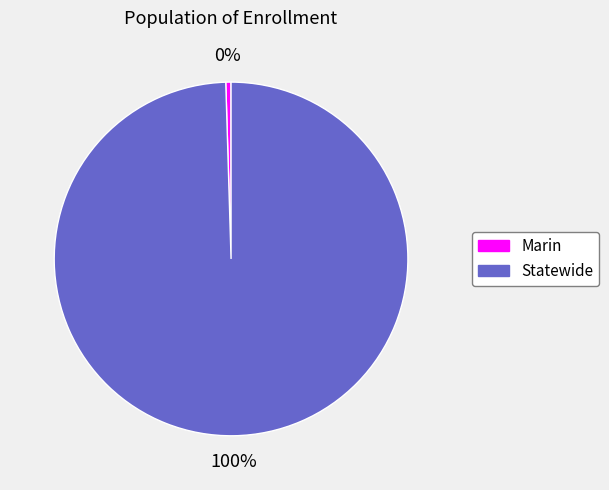

Count the number of slices in the pie.

2